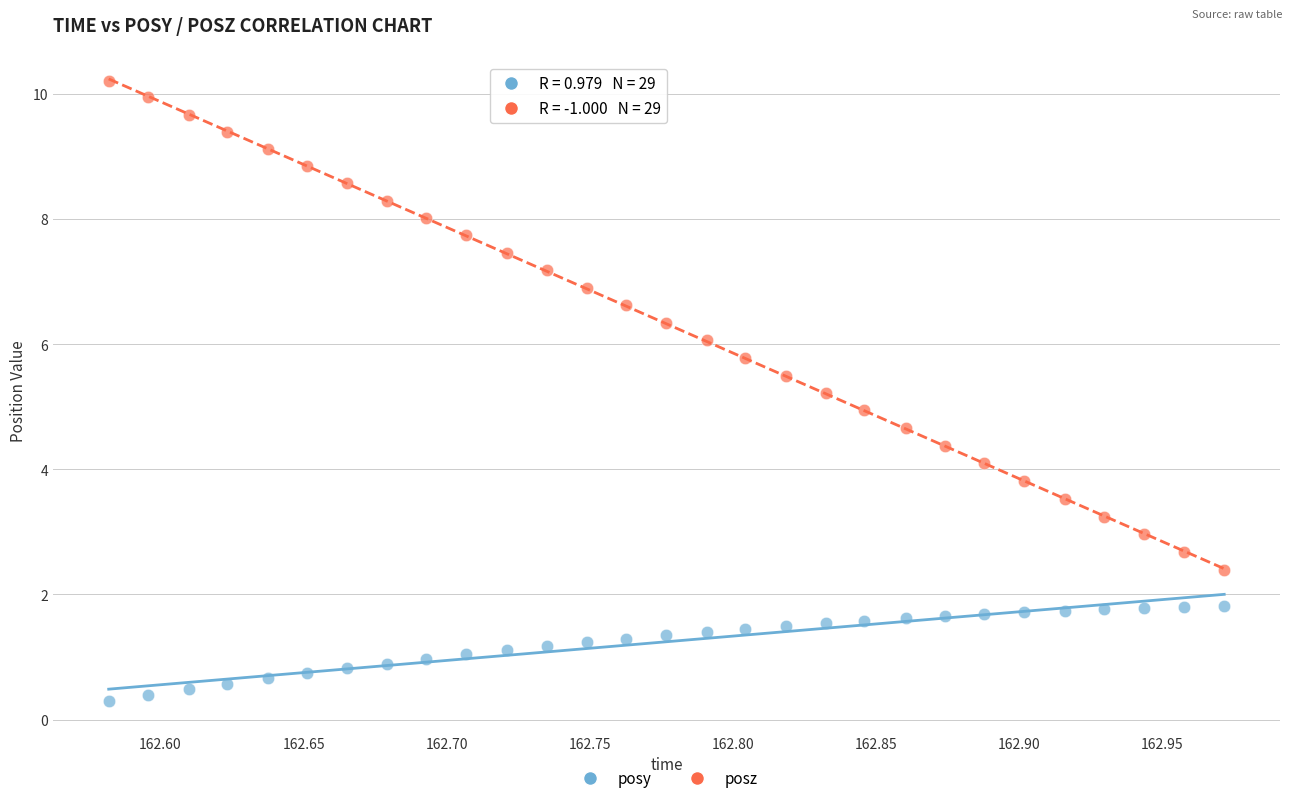

What is the X range (max minus min) for the scatter plot?

0.4